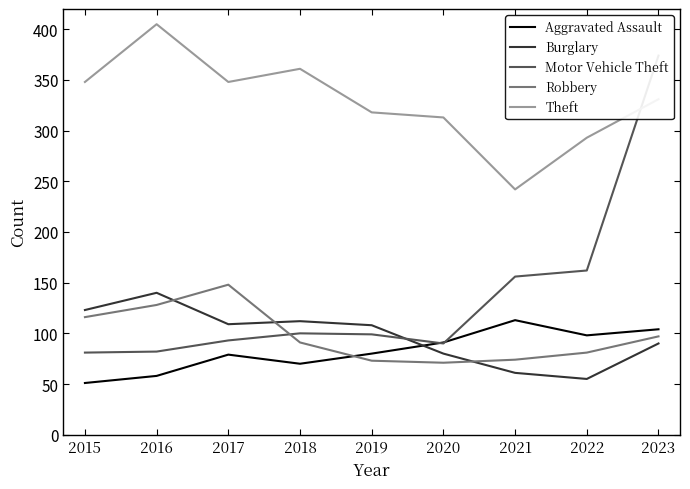

At which label does Motor Vehicle Theft reach its minimum?

2015